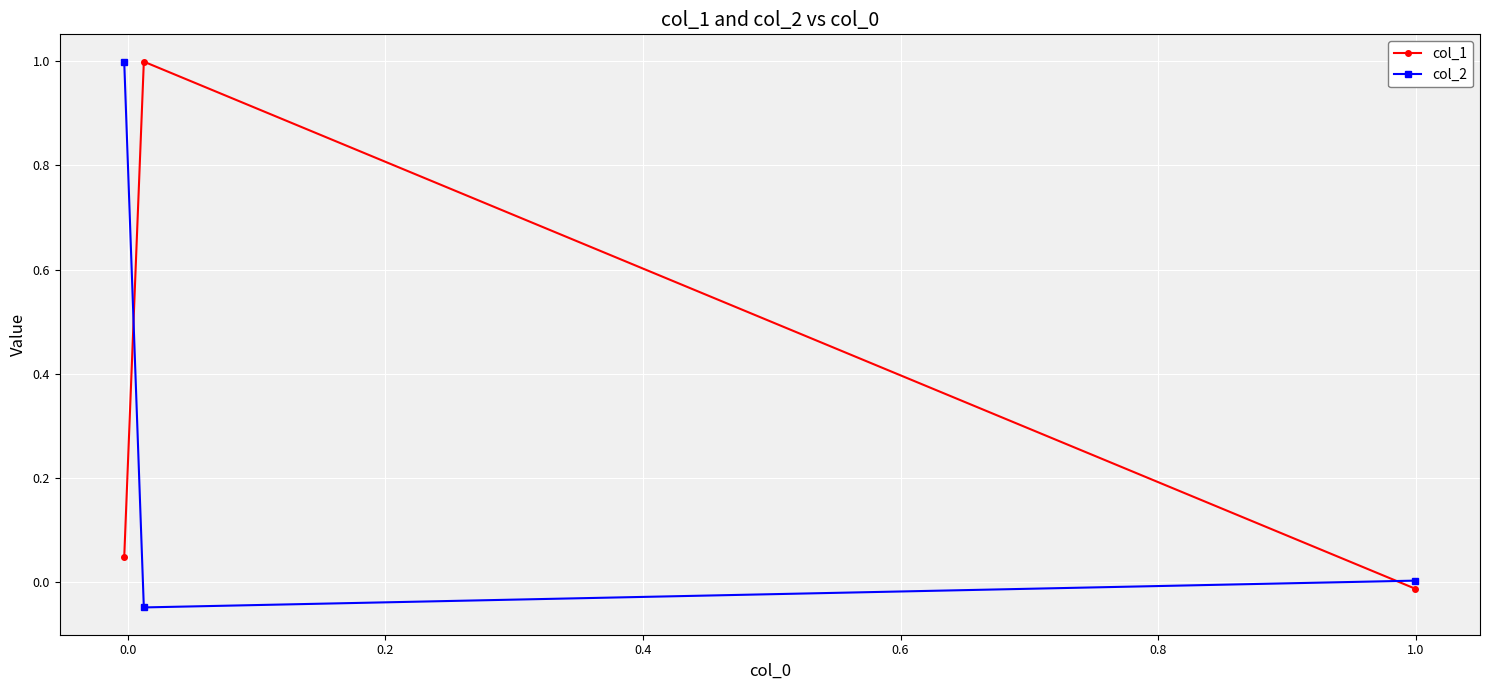

What is the difference between the highest and lowest values at 0.2?

1.0